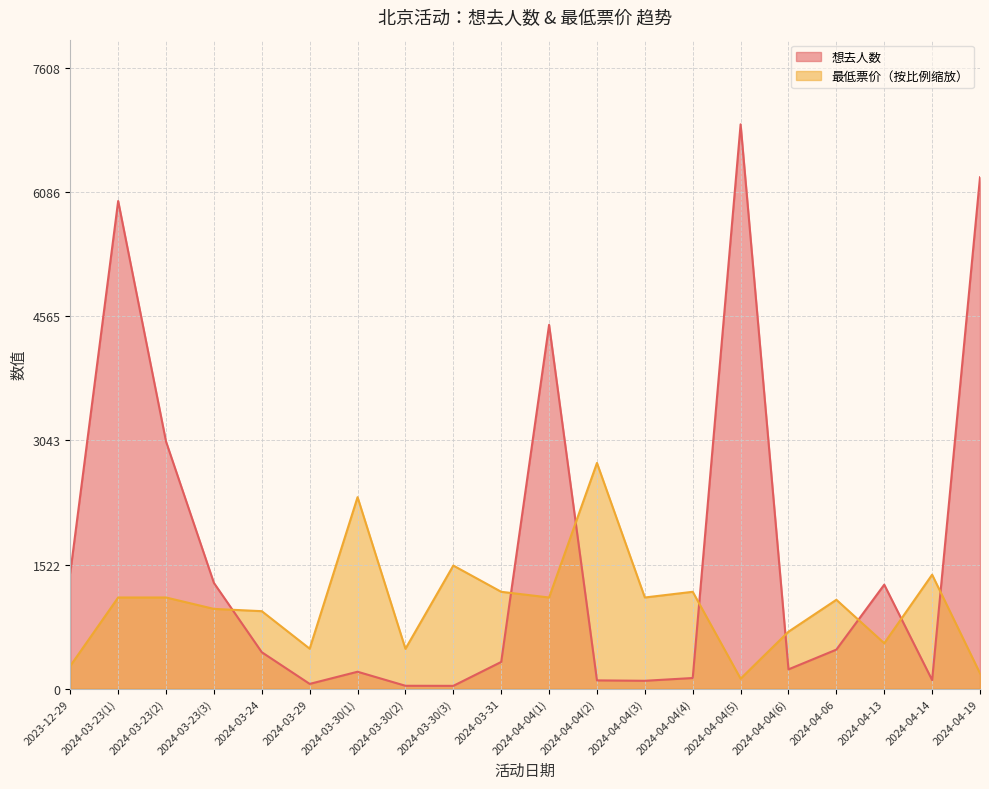

What is the label of the 18th point from the left?

2024-04-13